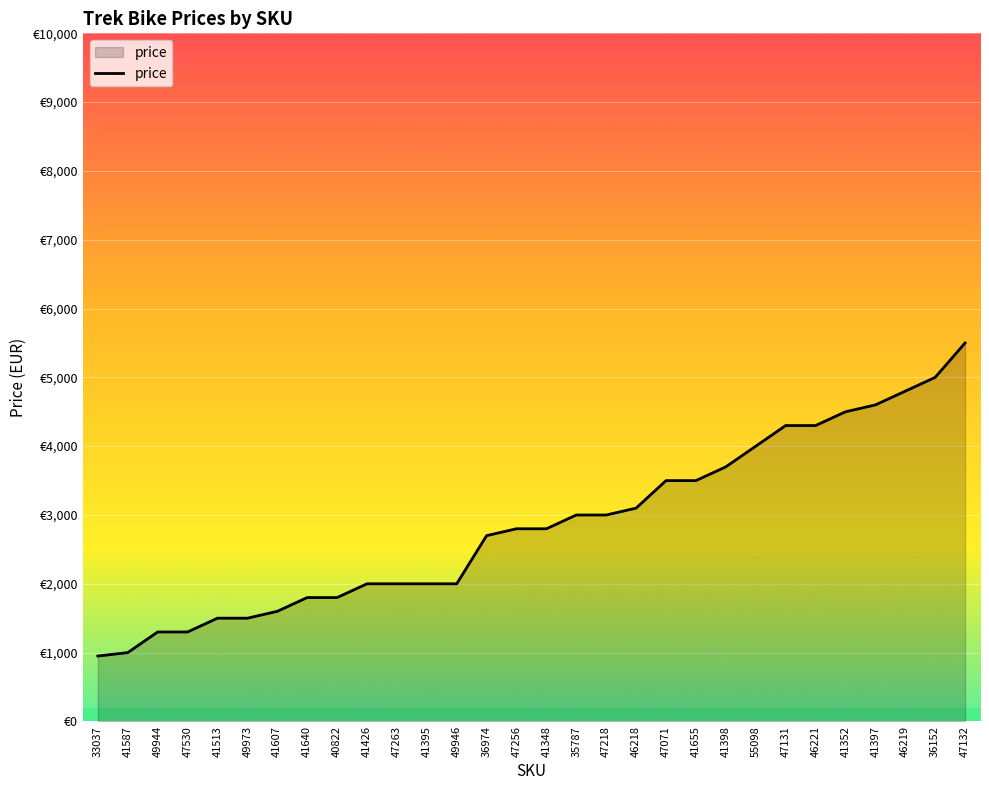

Reading right to left, list all the values displayed in this chart.

47132=5499	36152=4999	46219=4799	41397=4599	41352=4499	46221=4299	47131=4299	55098=3999	41398=3699	41655=3499	47071=3499	46218=3099	47218=2999	35787=2999	41348=2799	47256=2799	36974=2699	49946=1999	41395=1999	47263=1999	41426=1999	40822=1799	41640=1799	41607=1599	49973=1499	41513=1499	47530=1299	49944=1299	41587=999	33037=949